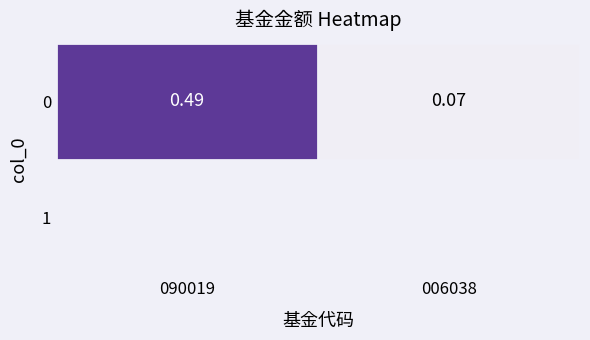

What is the change in value from 090019 to 006038?

-0.4